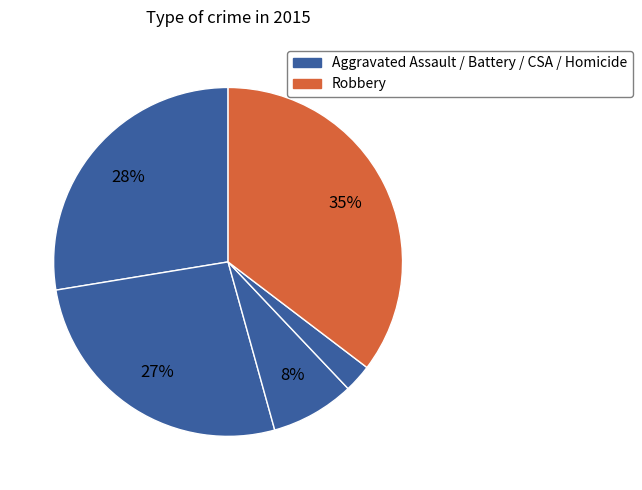

How many segments does this pie chart have?

5